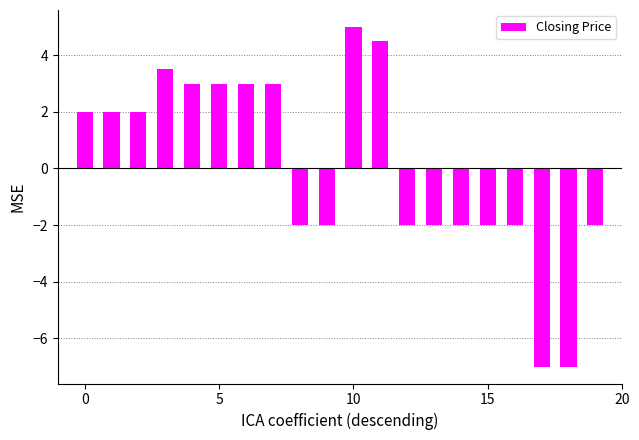

Reading left to right, transcribe all the data shown in this chart.

2.0	2.0	2.0	3.5	3.0	3.0	3.0	3.0	-2.0	-2.0	5.0	4.5	-2.0	-2.0	-2.0	-2.0	-2.0	-7.0	-7.0	-2.0